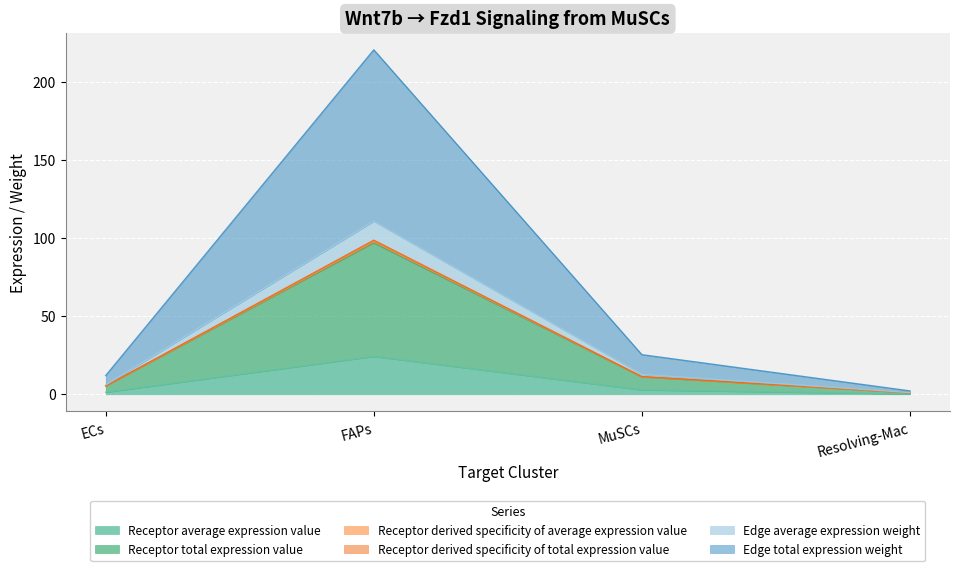

What are all the series names shown in the legend?

Receptor average expression value, Receptor total expression value, Receptor derived specificity of average expression value, Receptor derived specificity of total expression value, Edge average expression weight, Edge total expression weight